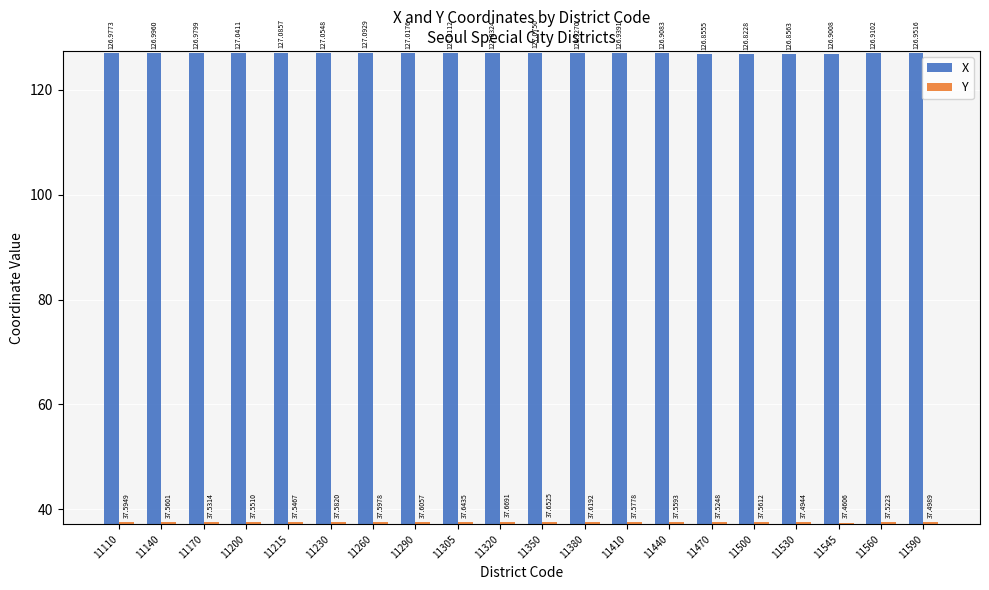

What is the average value of the X series?

127.0